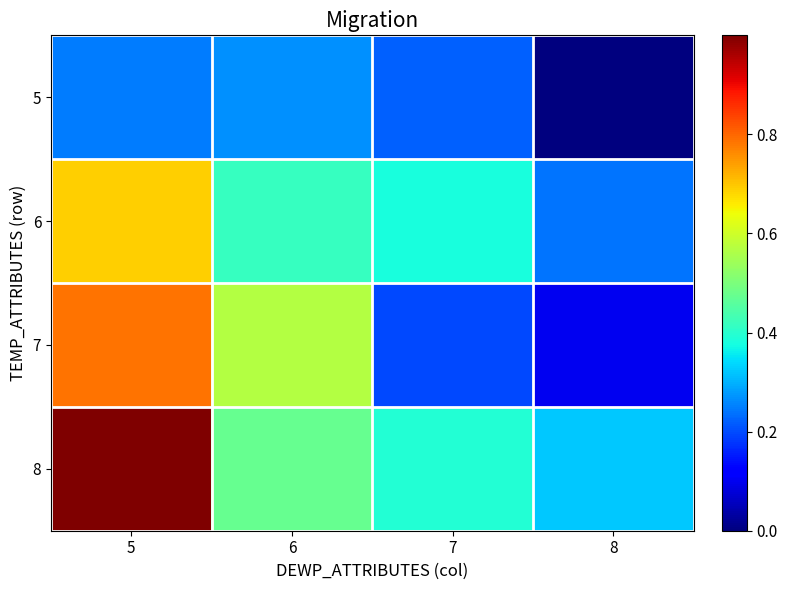

Between 6 and 7, which is larger?

6